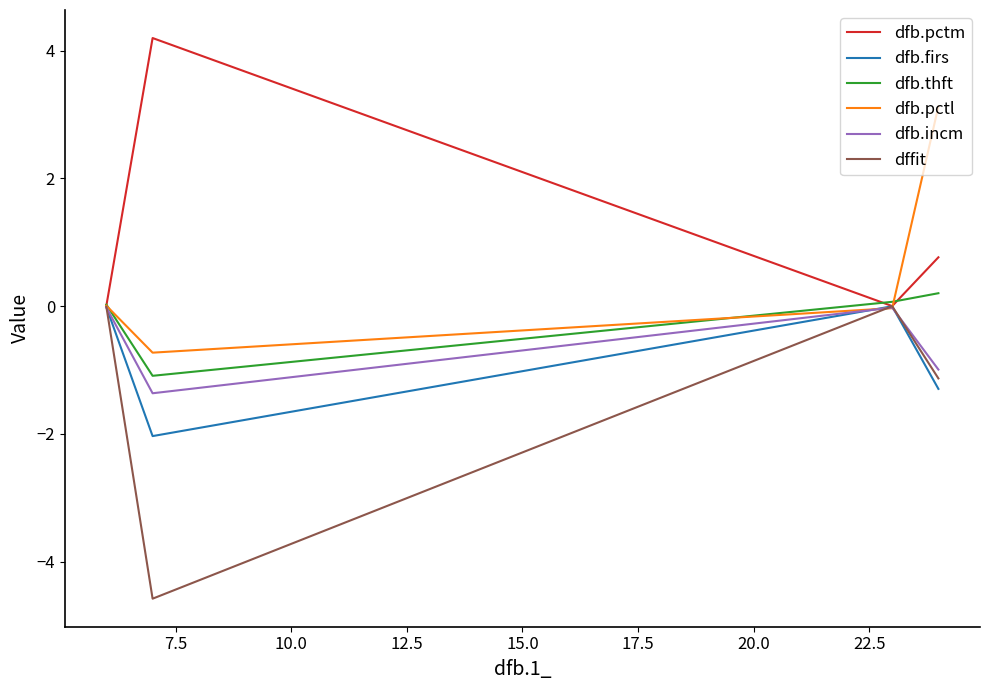

What is the greatest value displayed?

4.2